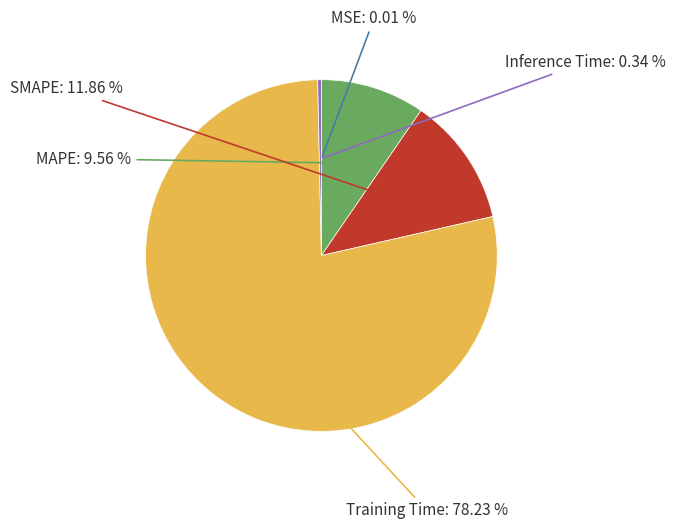

How many slices are in this pie chart?

5